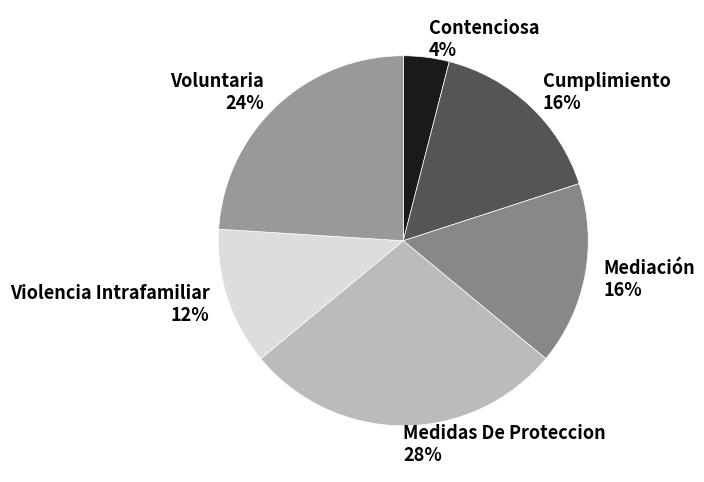

To the nearest percent, what is the difference between the Voluntaria 24% and Violencia Intrafamiliar 12% slice percentages?

12%